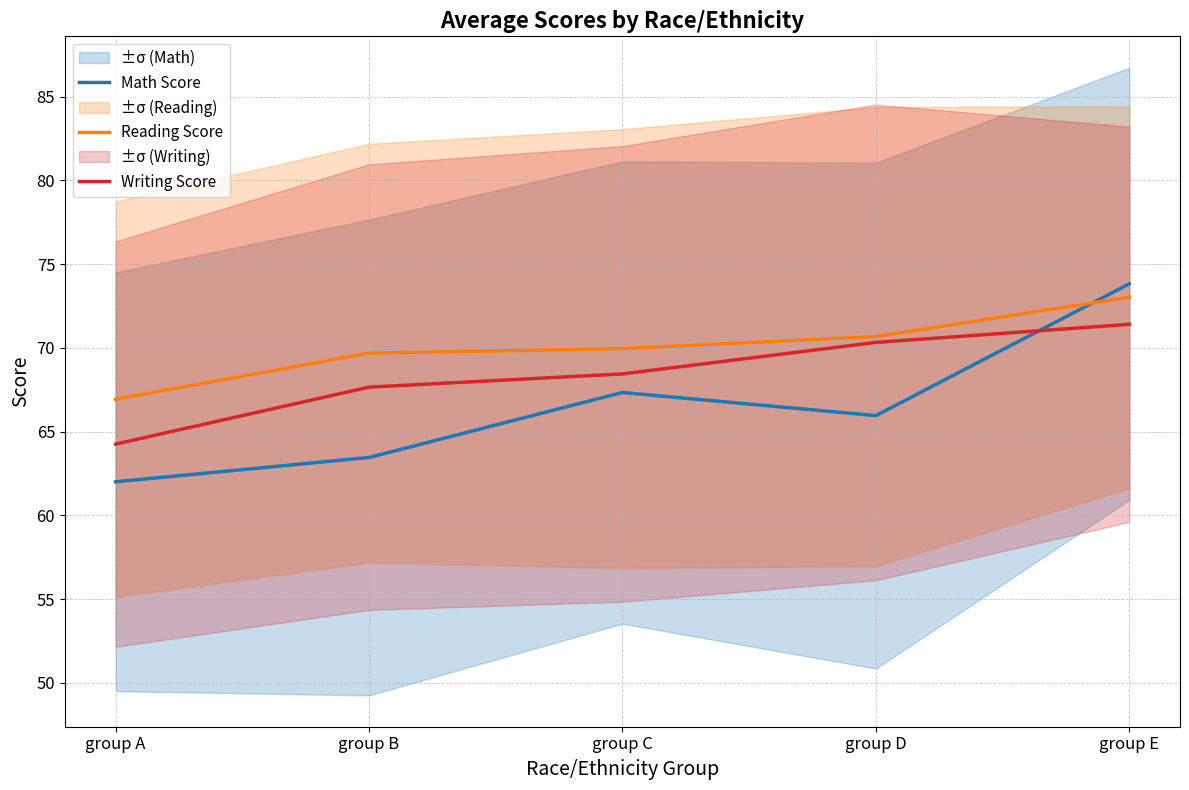

Reading right to left, what are all the values shown in this chart?

Math Score: 73.8	66.0	67.3	63.5	62.0
Reading Score: 73.0	70.7	70.0	69.7	66.9
Writing Score: 71.4	70.3	68.4	67.7	64.2